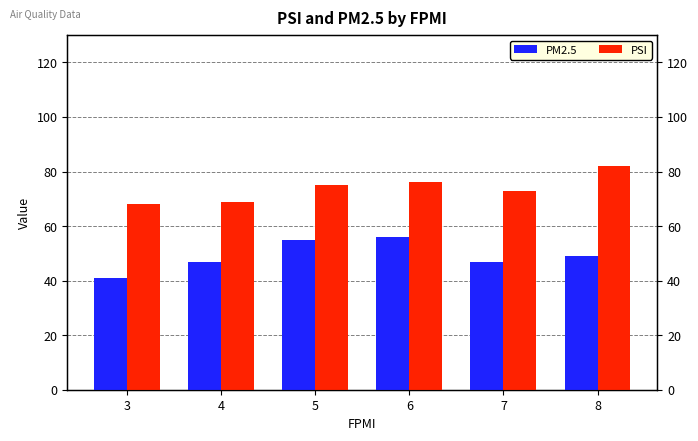

True or false: PSI has a value of 41 at 7.

False